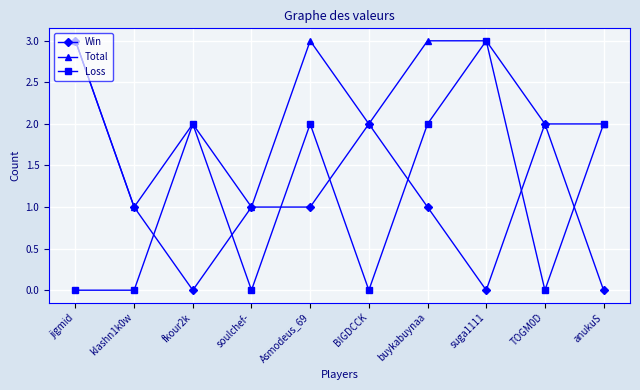

Is the value of Loss at Asmodeus_69 greater than the value of Total at jigmid?

No